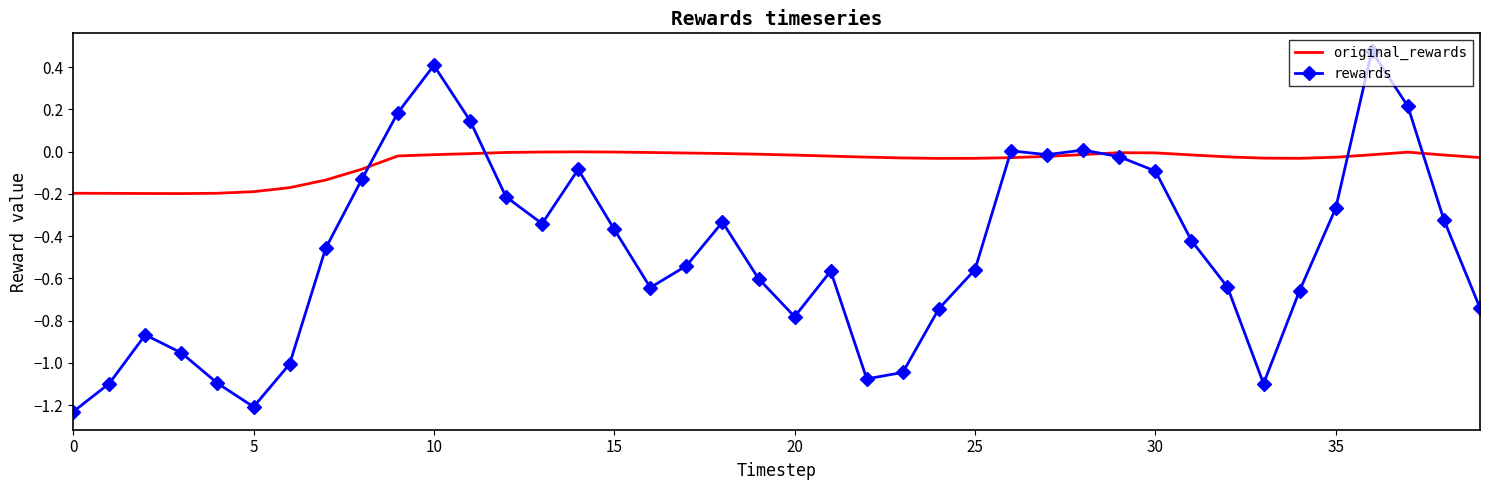

True or false: original_rewards and rewards intersect in this chart.

True